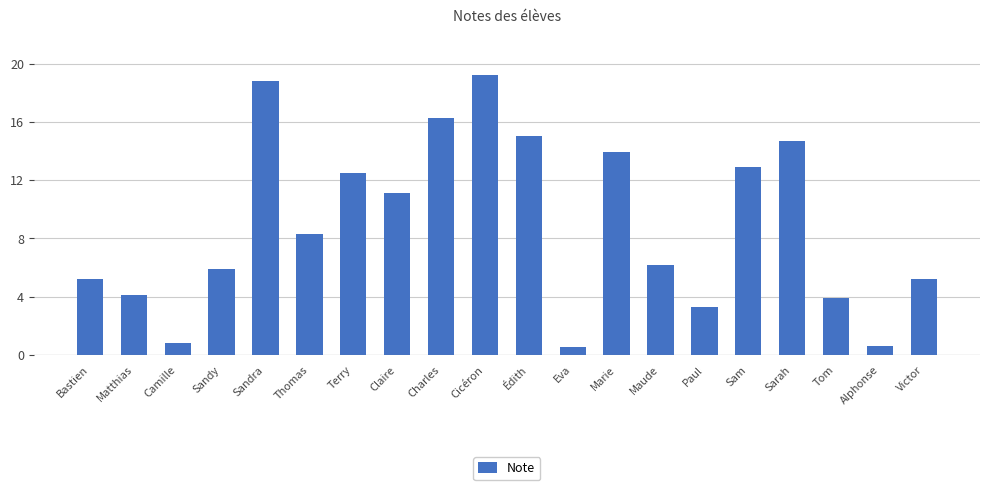

What is the difference between the second highest and second lowest values?

18.2